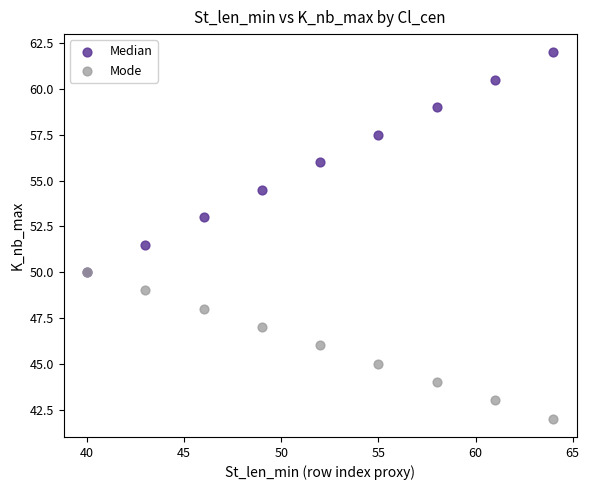

Which series reaches the maximum Y coordinate?

Median